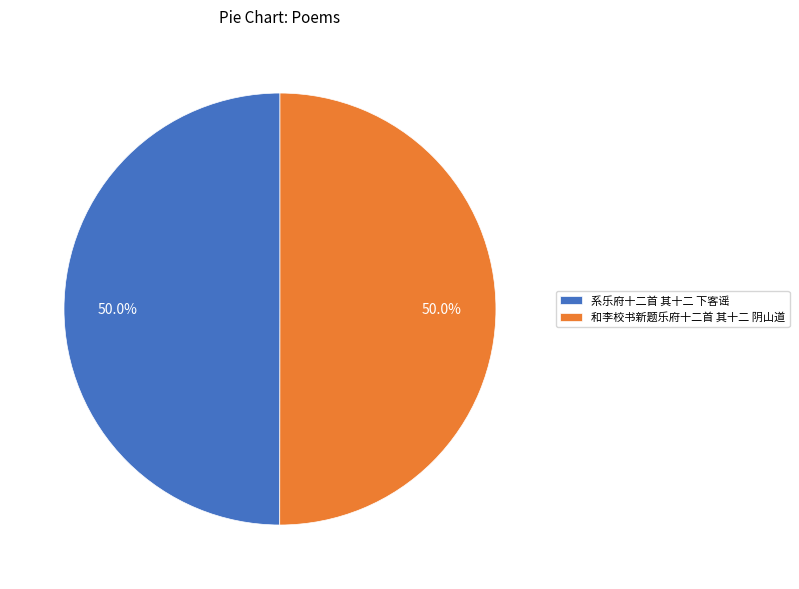

How many segments does this pie chart have?

2